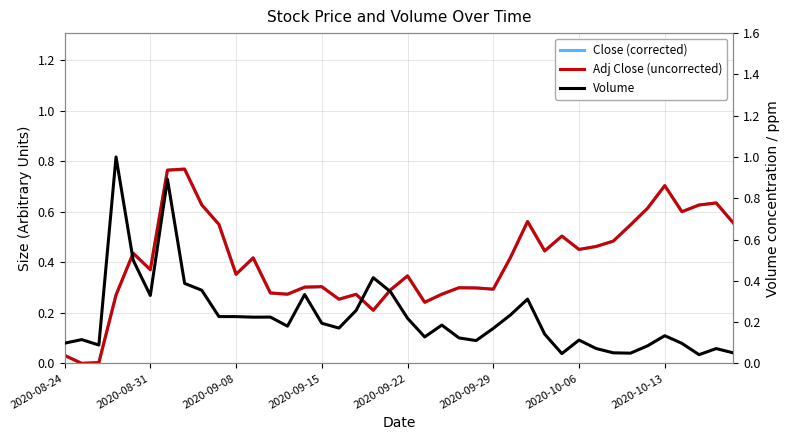

What value does the Volume series have at 27?

0.3